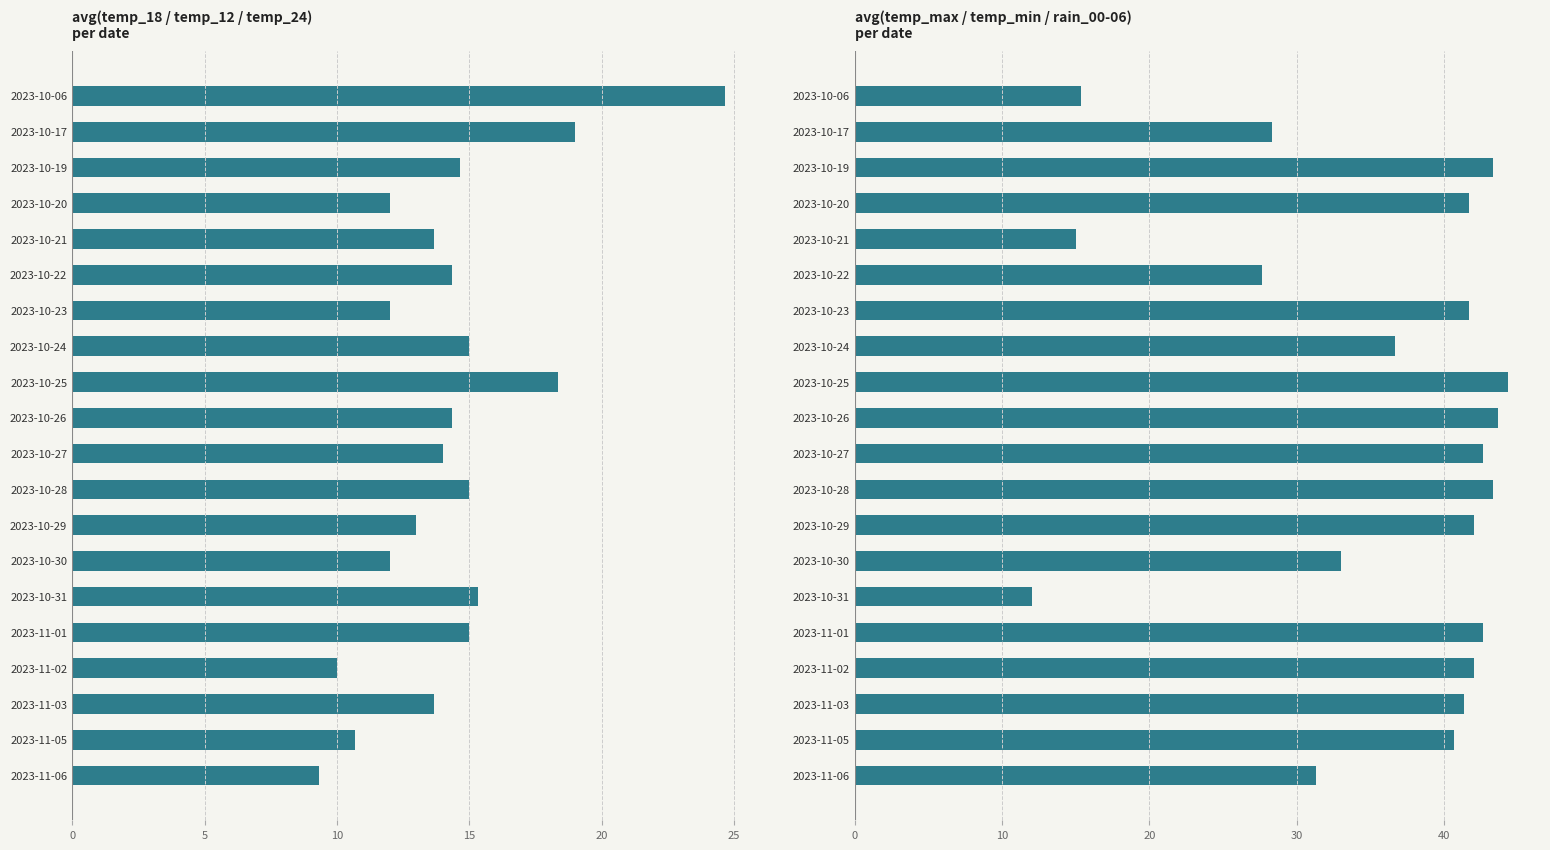

How many groups of bars are there?

20